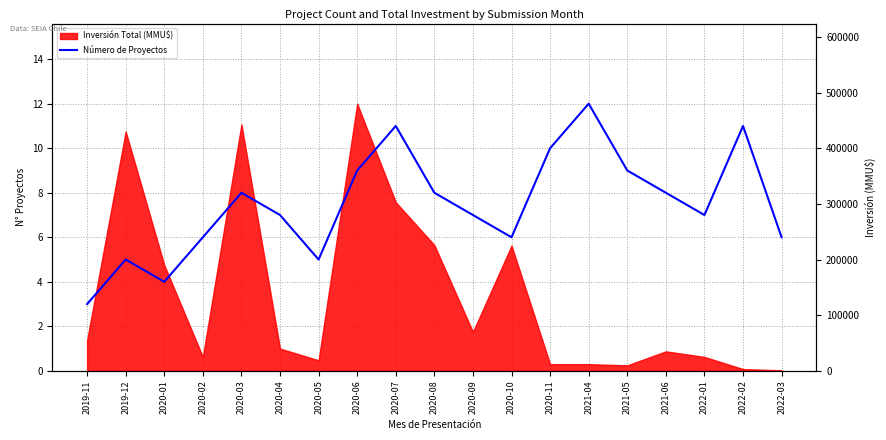

What is the value of the 9th point from the left?

11